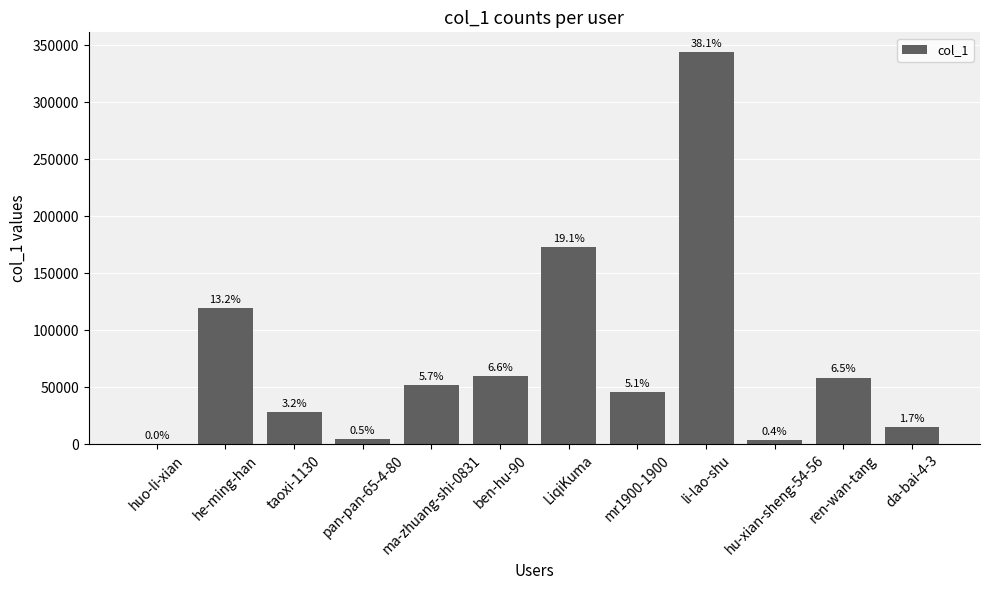

Between ma-zhuang-shi-0831 and li-lao-shu, which is larger?

li-lao-shu